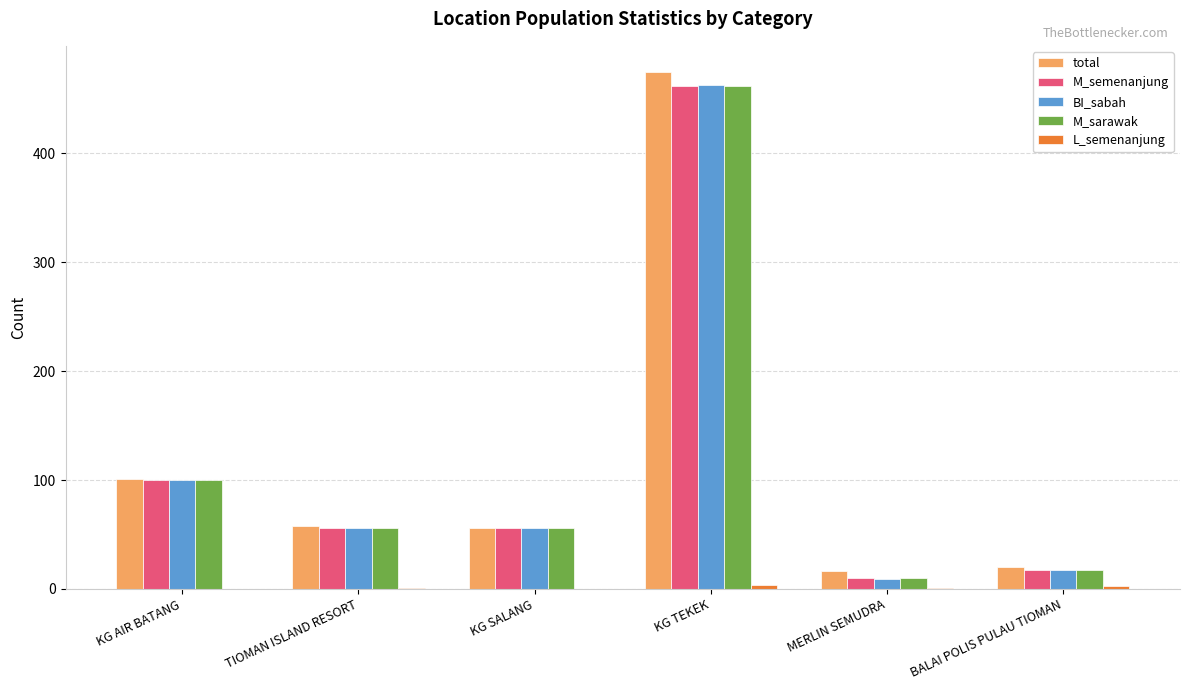

At which category is the sum across all series the highest?

KG TEKEK